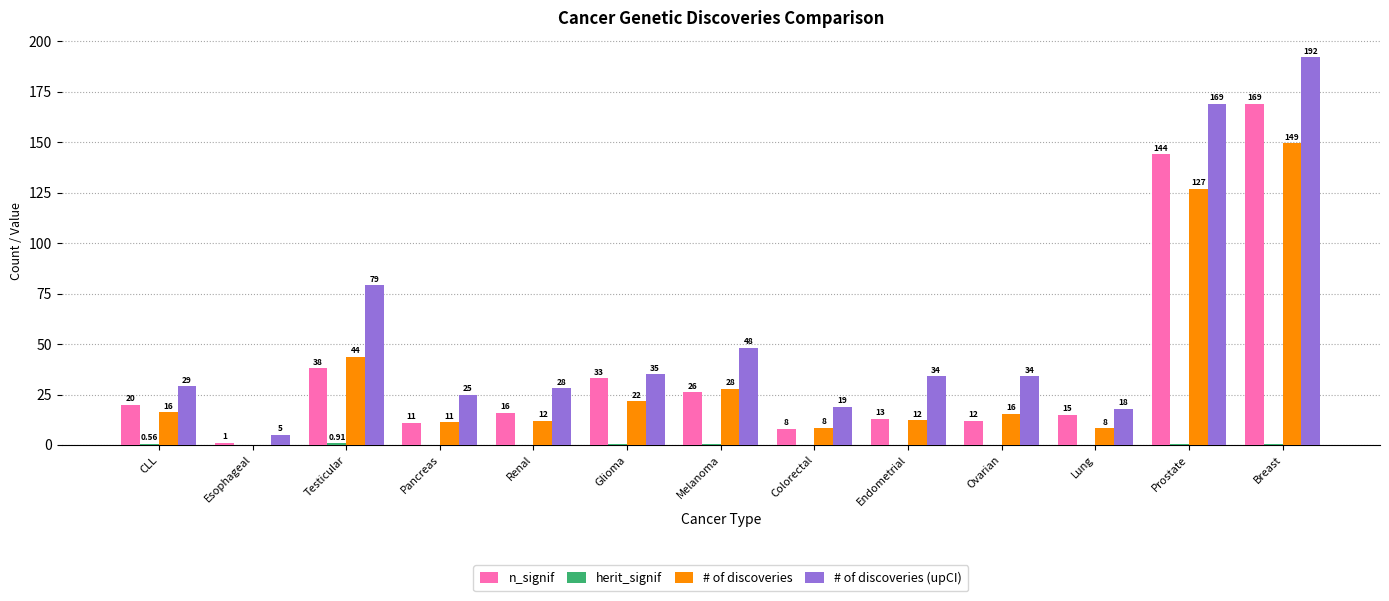

Which series has the largest total across all categories?

# of discoveries (upCI)